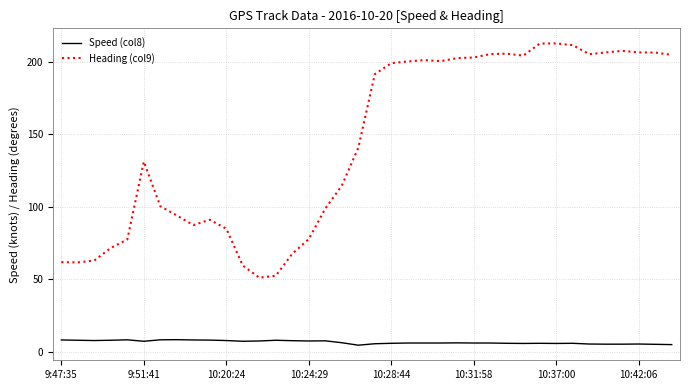

How many values in the Heading (col9) series exceed 191?

19